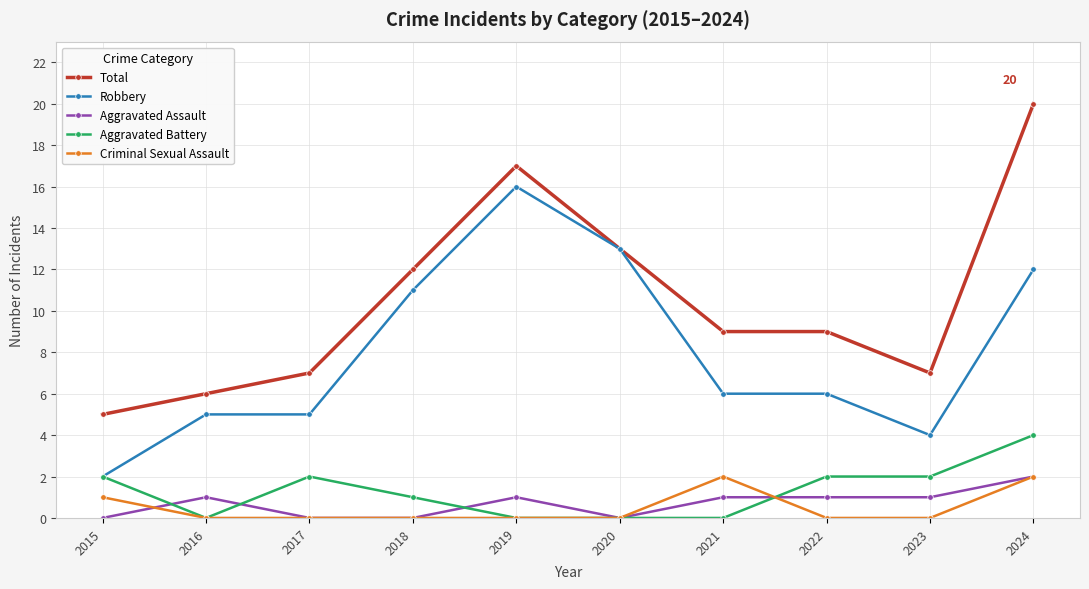

The value of Total at 2019 is 17. True or false?

True